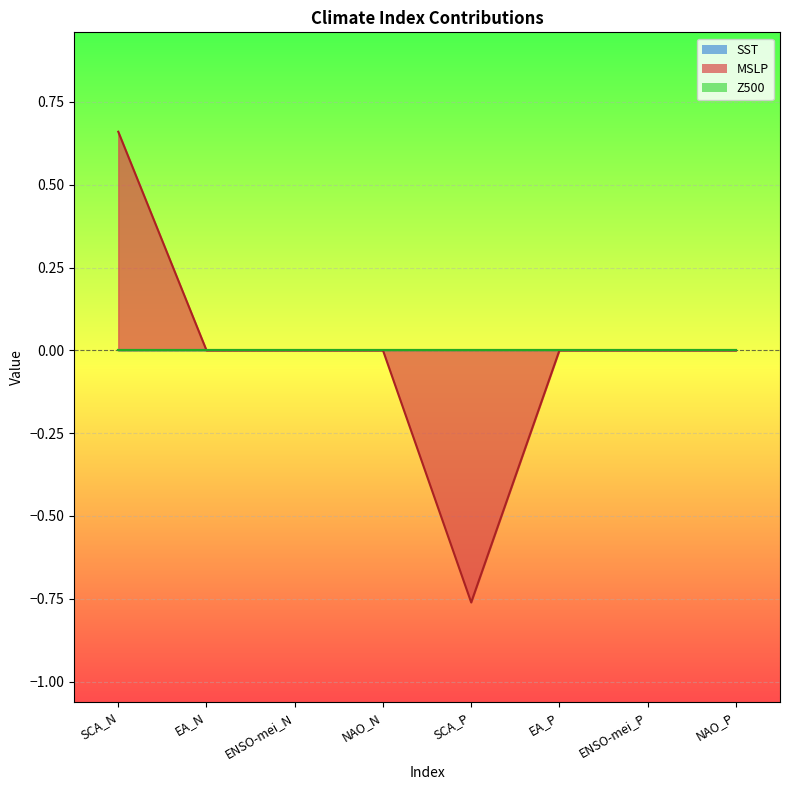

True or false: MSLP has more than 2 points higher than both neighbors.

False